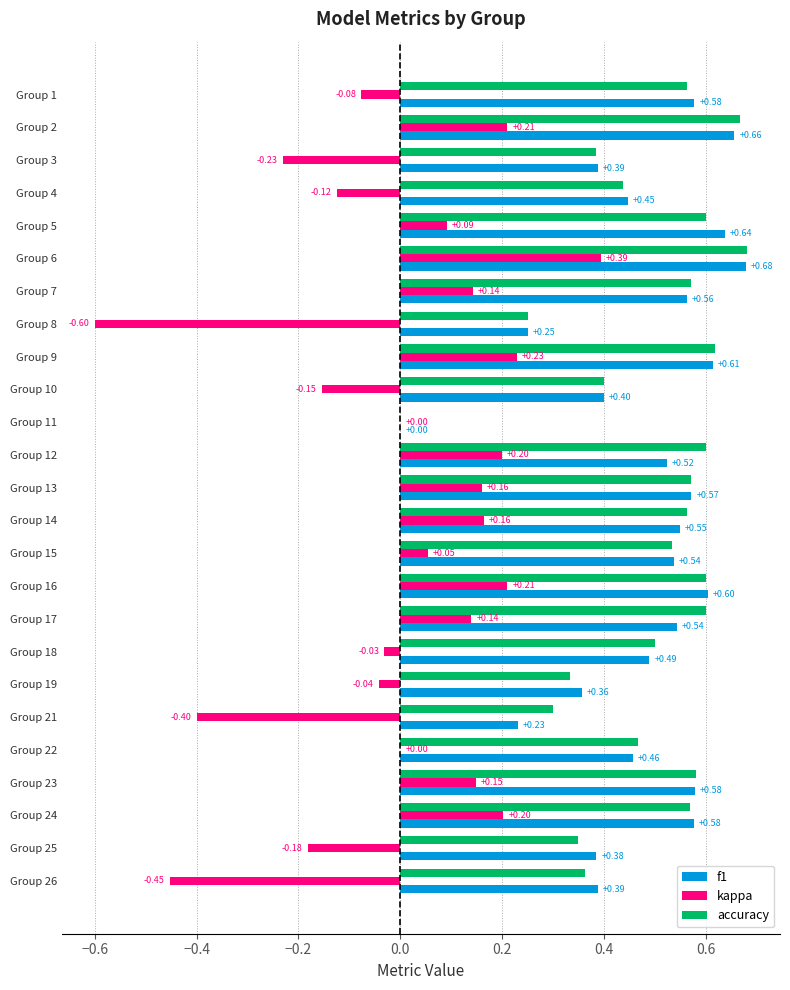

How many categories are shown in the chart?

25